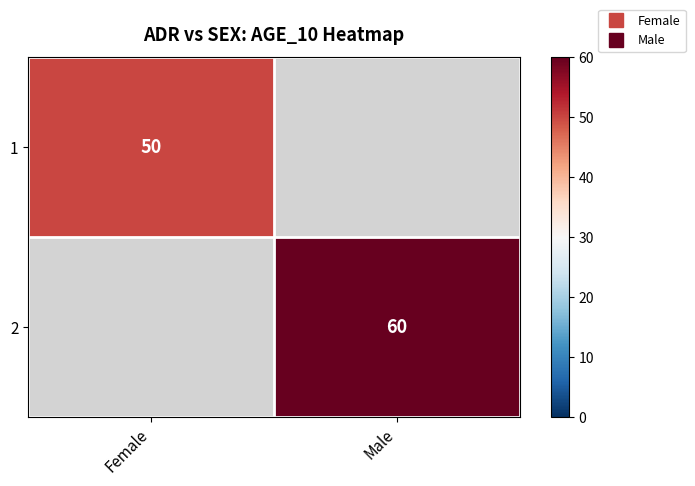

The value of 2 at Male is 60.0. True or false?

True